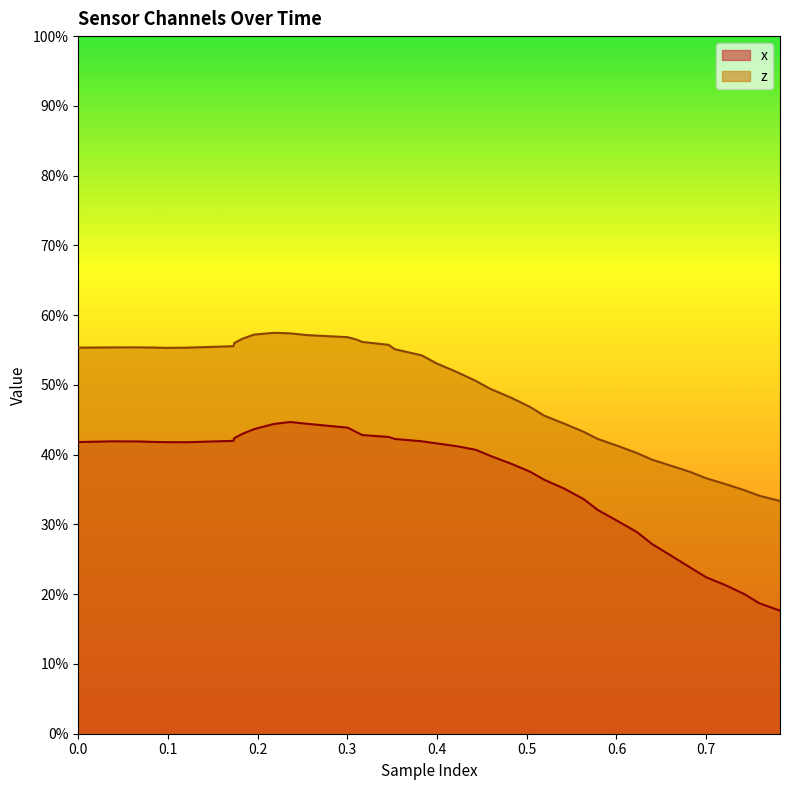

Is the value of z at 0.2 greater than the value of x at 25?

Yes